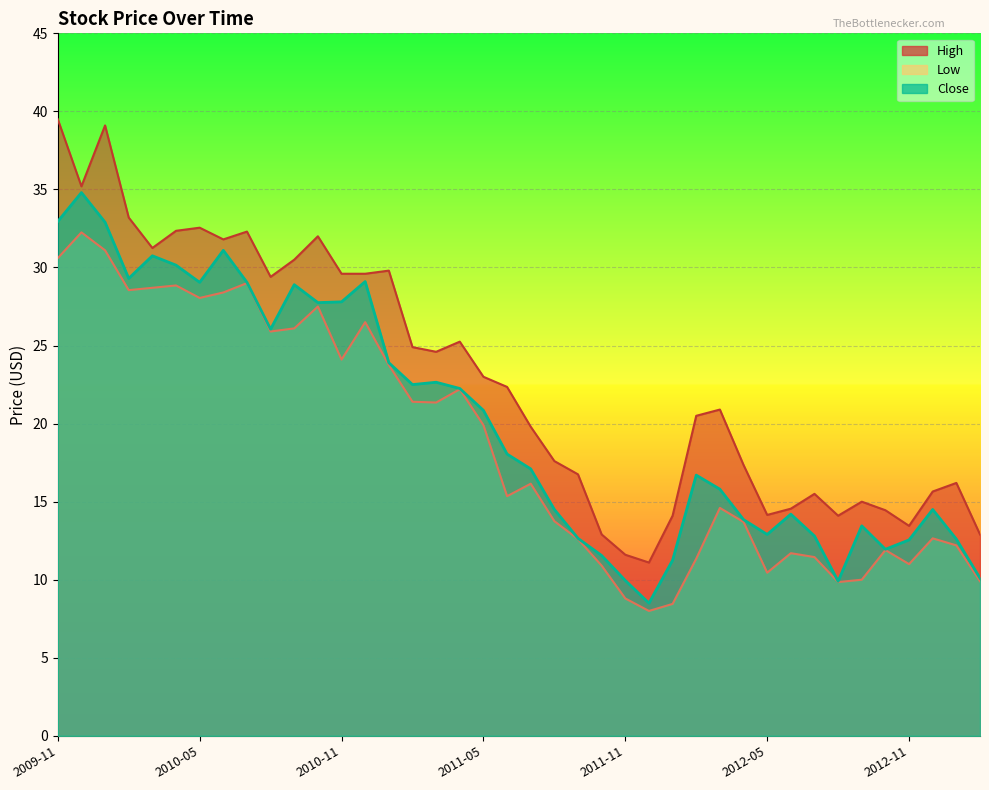

What is the sum of all High values?

916.8